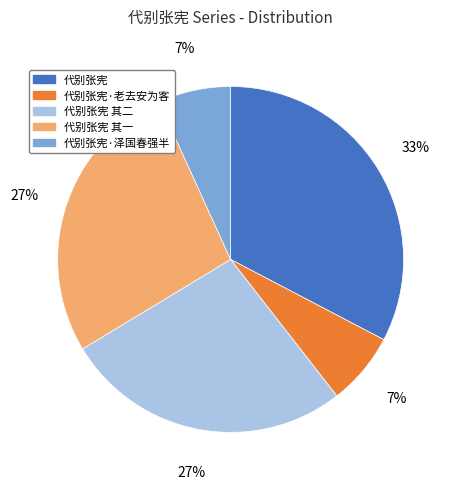

To the nearest percent, what is the average slice percentage?

20%